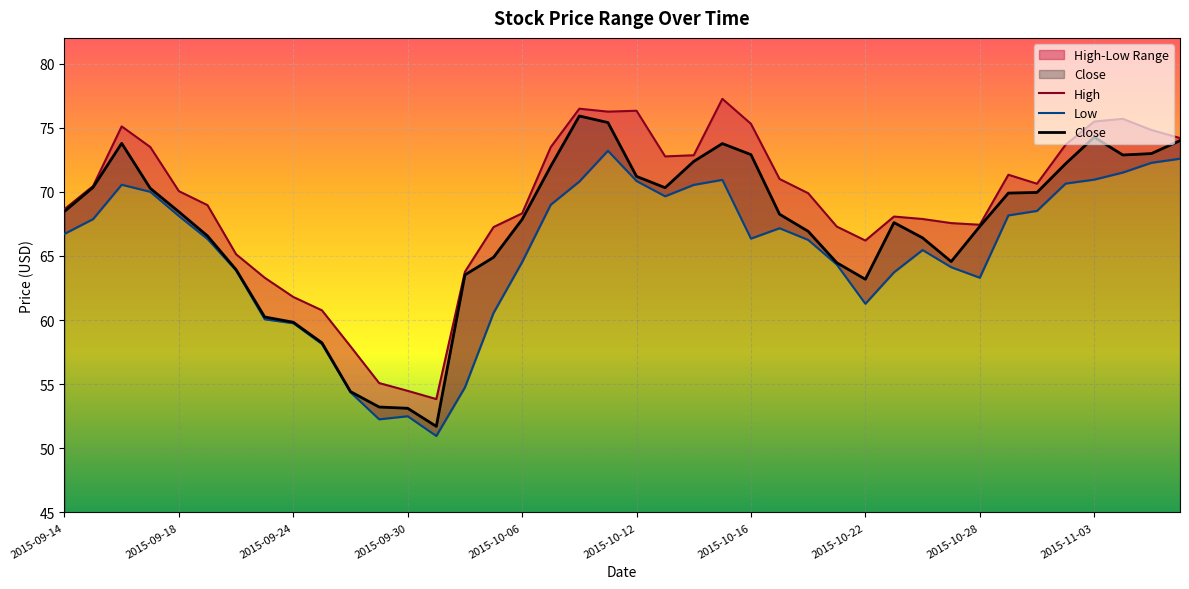

Which has a higher value, 2015-09-15 or 2015-10-27?

2015-09-15